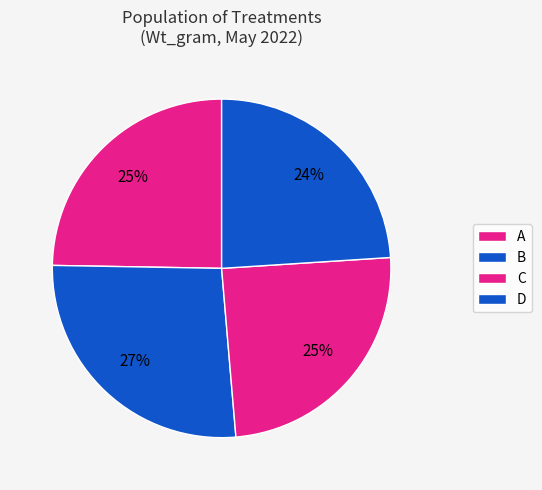

Is there any slice that represents more than half of the pie?

No